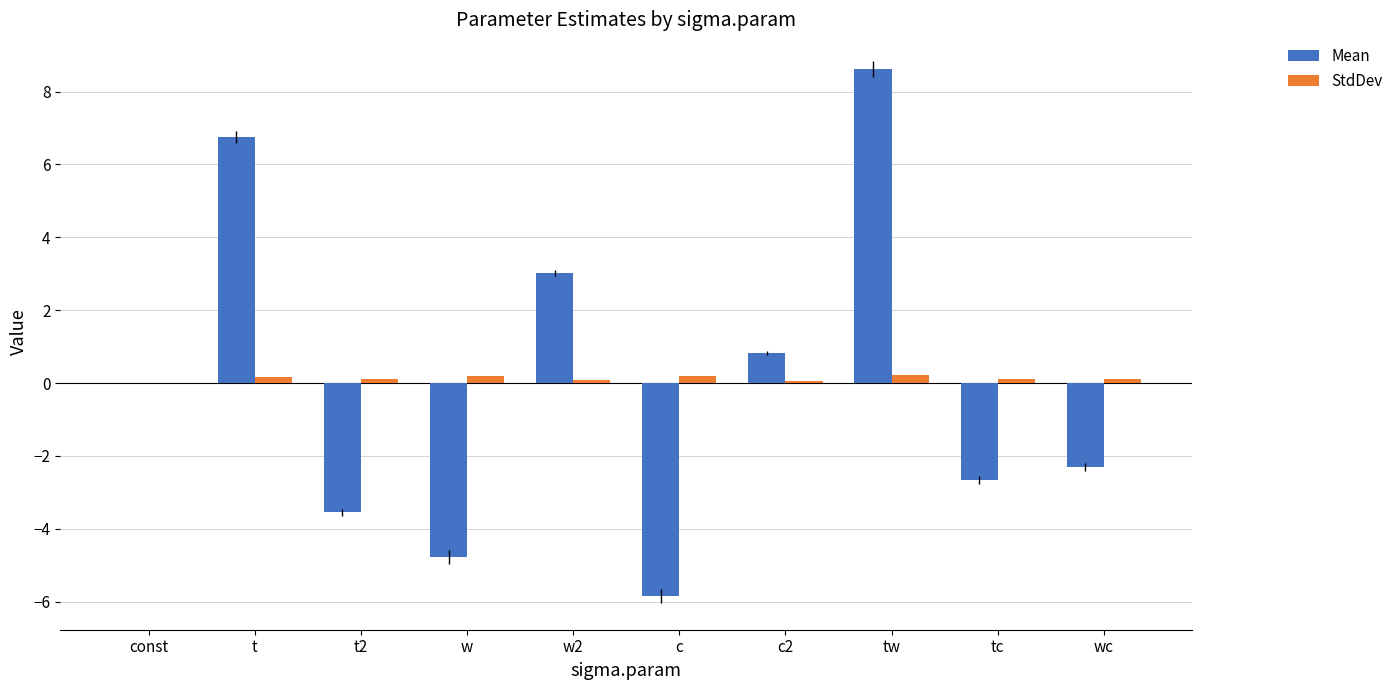

At which category does the chart reach its peak across all series?

tw